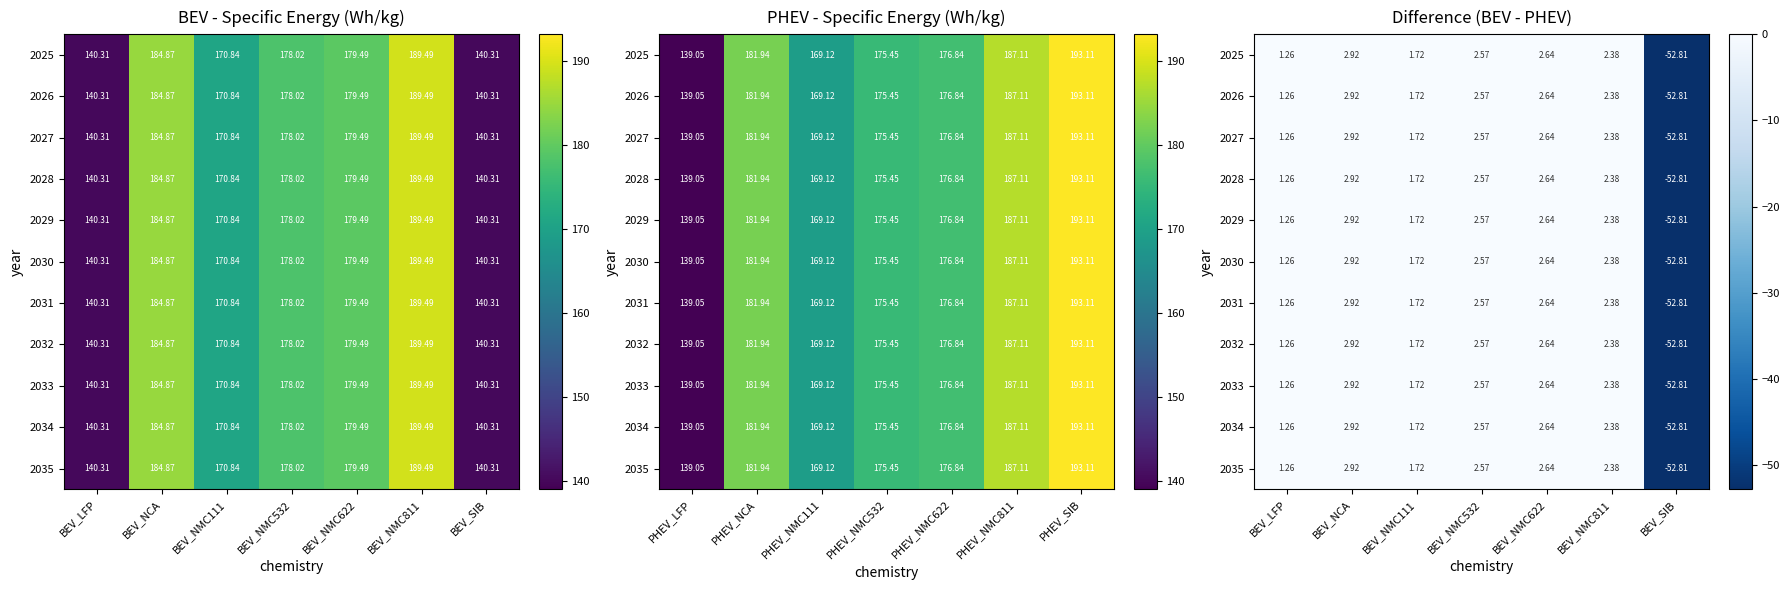

What is the difference between the maximum and minimum values in the 2030 series?

55.7